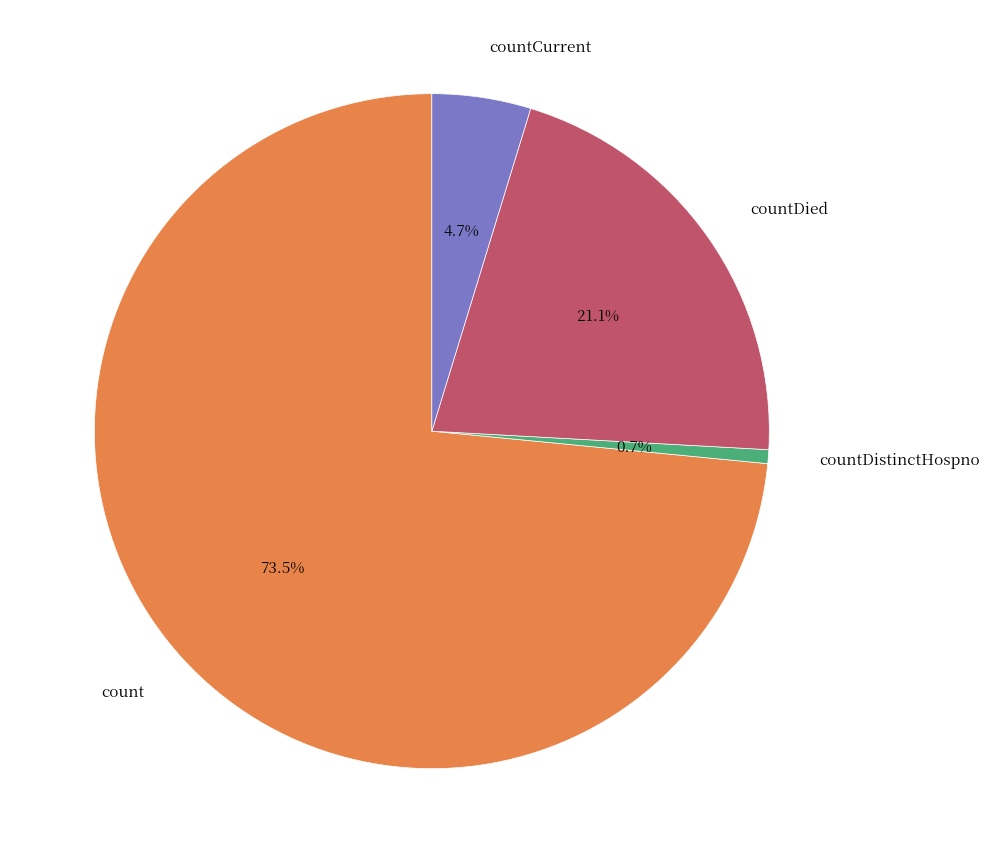

Is there any slice that represents more than half of the pie?

Yes